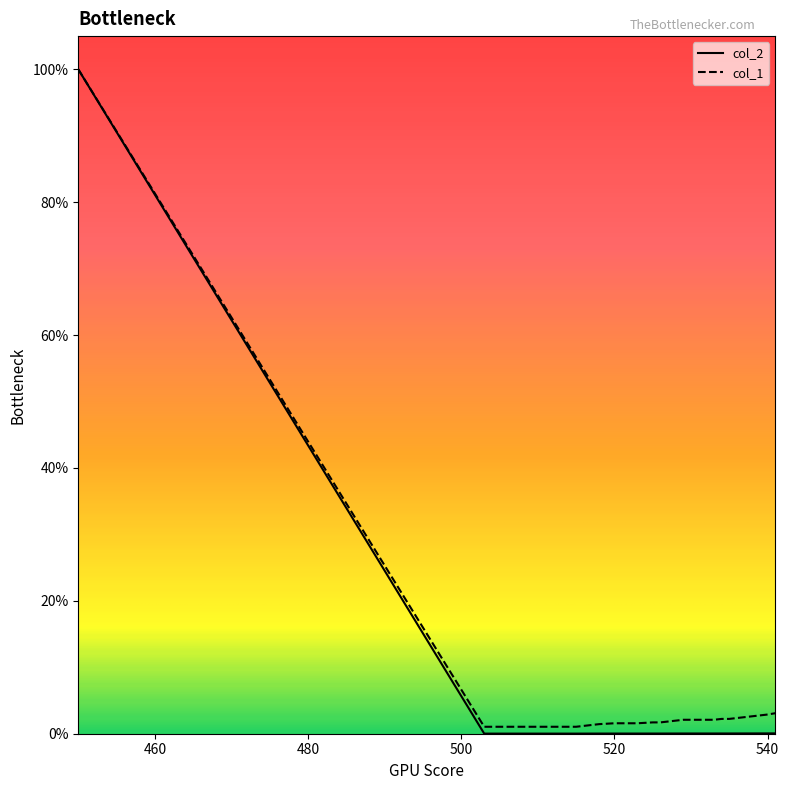

True or false: col_1 and col_2 cross at least once.

False